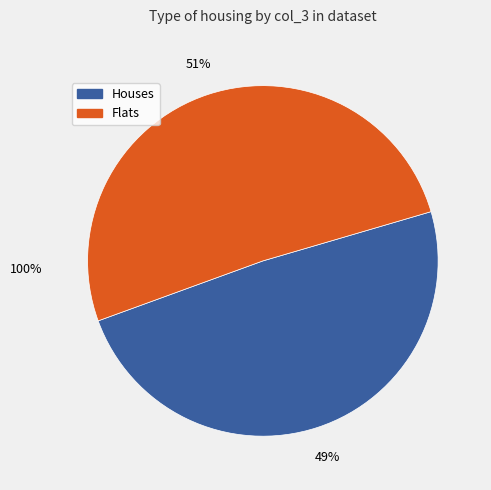

Is there a majority slice in this chart?

Yes